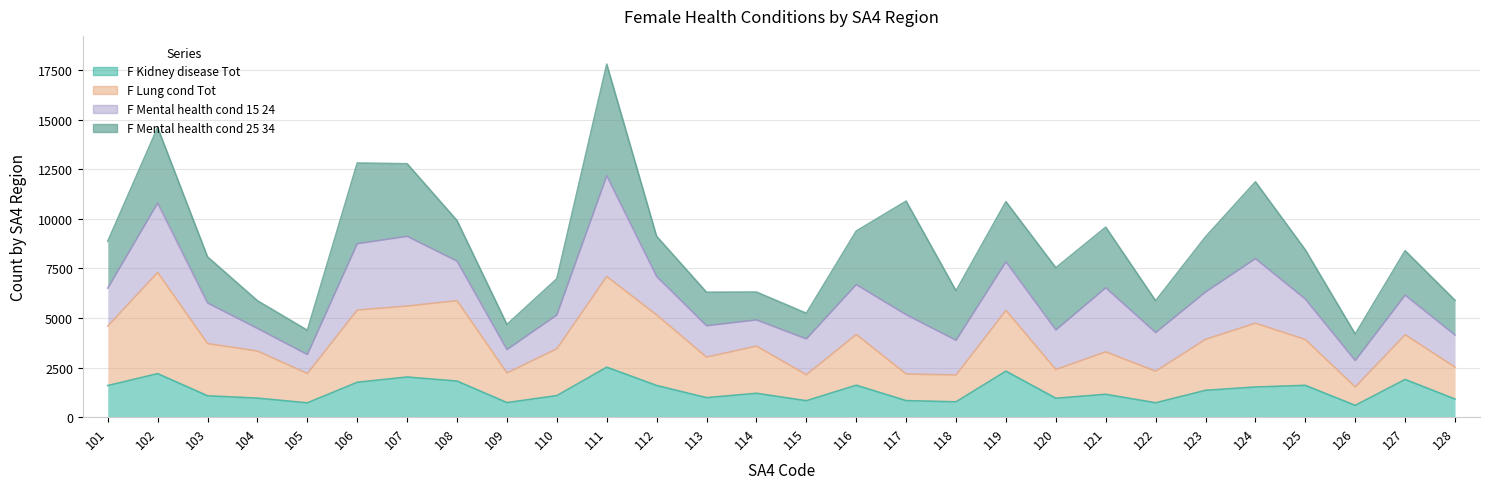

Does the chart display data point markers on the line(s)?

No